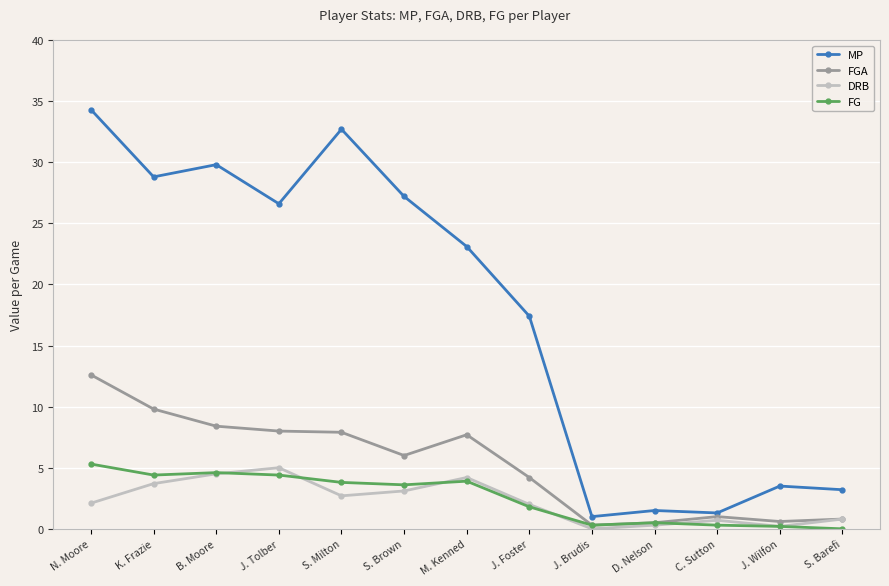

What is the value of the MP point at the 12th from the left?

3.5